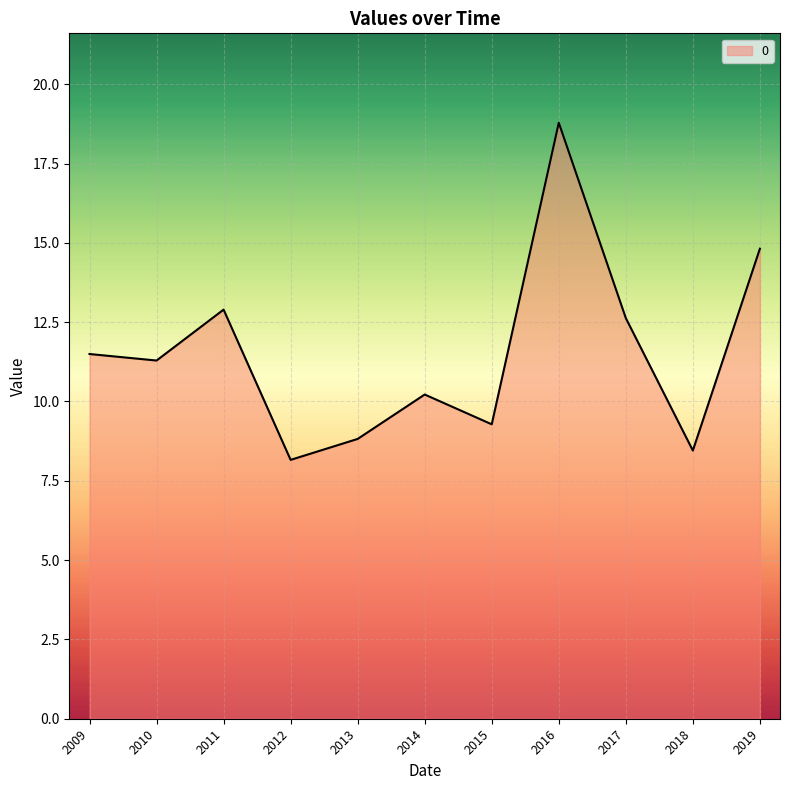

List the labels in order of value, smallest first.

2012, 2018, 2013, 2015, 2014, 2010, 2009, 2017, 2011, 2019, 2016